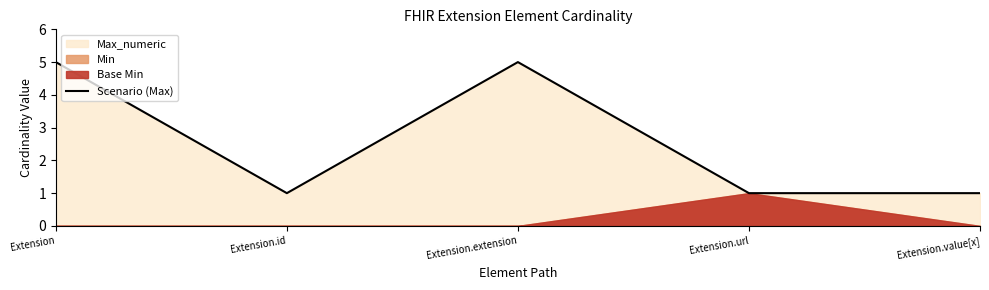

Where is the first local minimum?

Extension.id